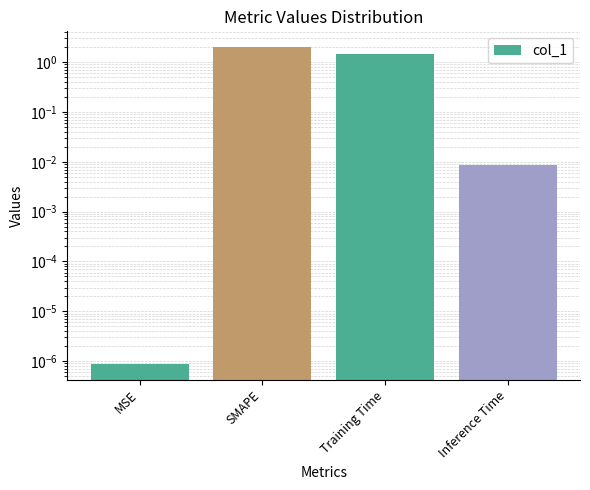

Where does the data first go above 1?

SMAPE